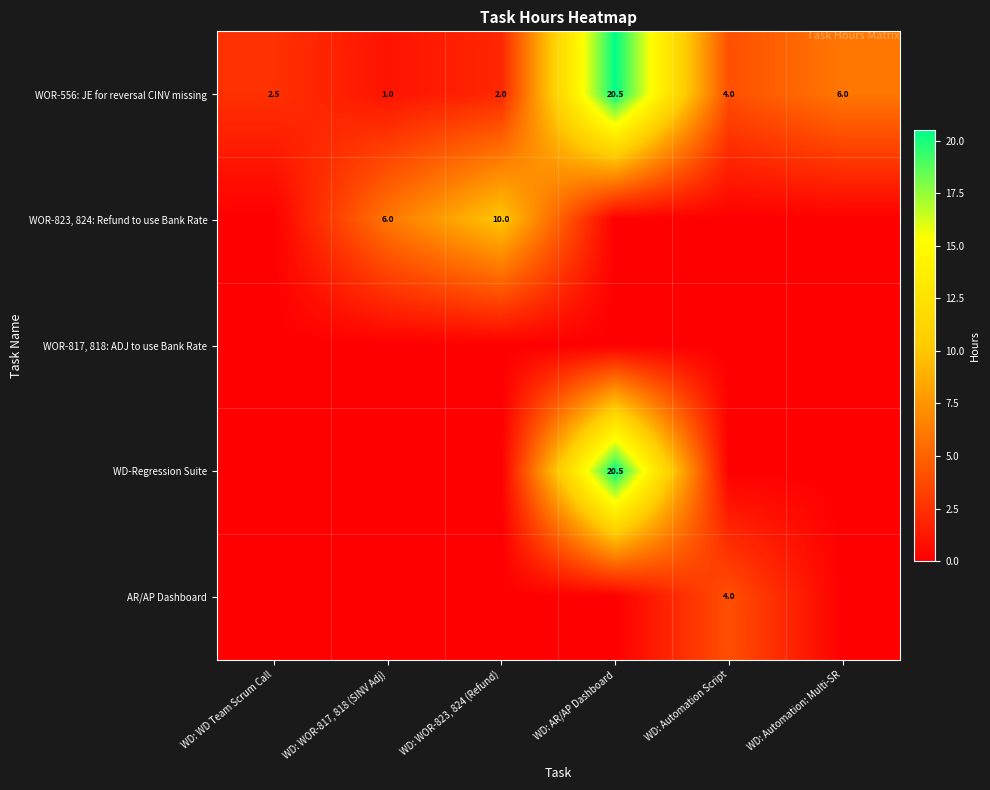

Where is WOR-556: JE for reversal CINV missing nearest to the value 10?

WD: Automation: Multi-SR